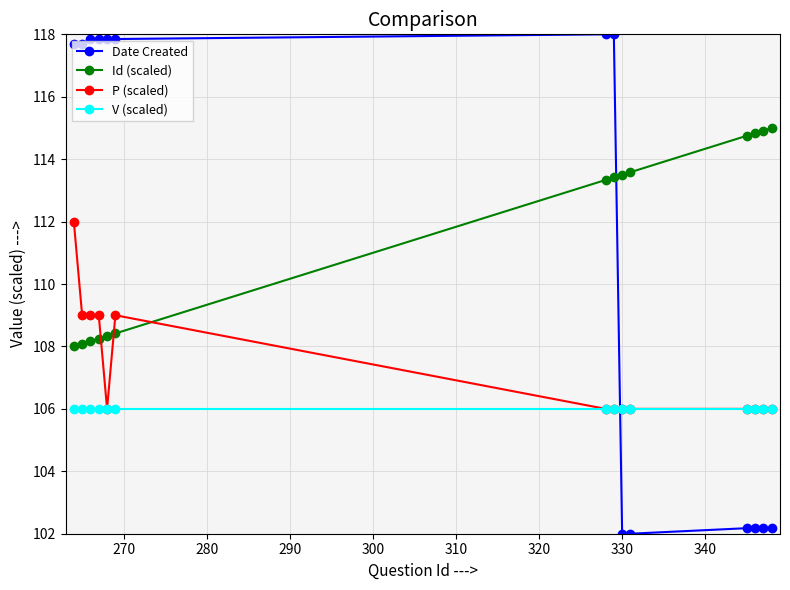

What is the maximum value for Id (scaled)?

115.0